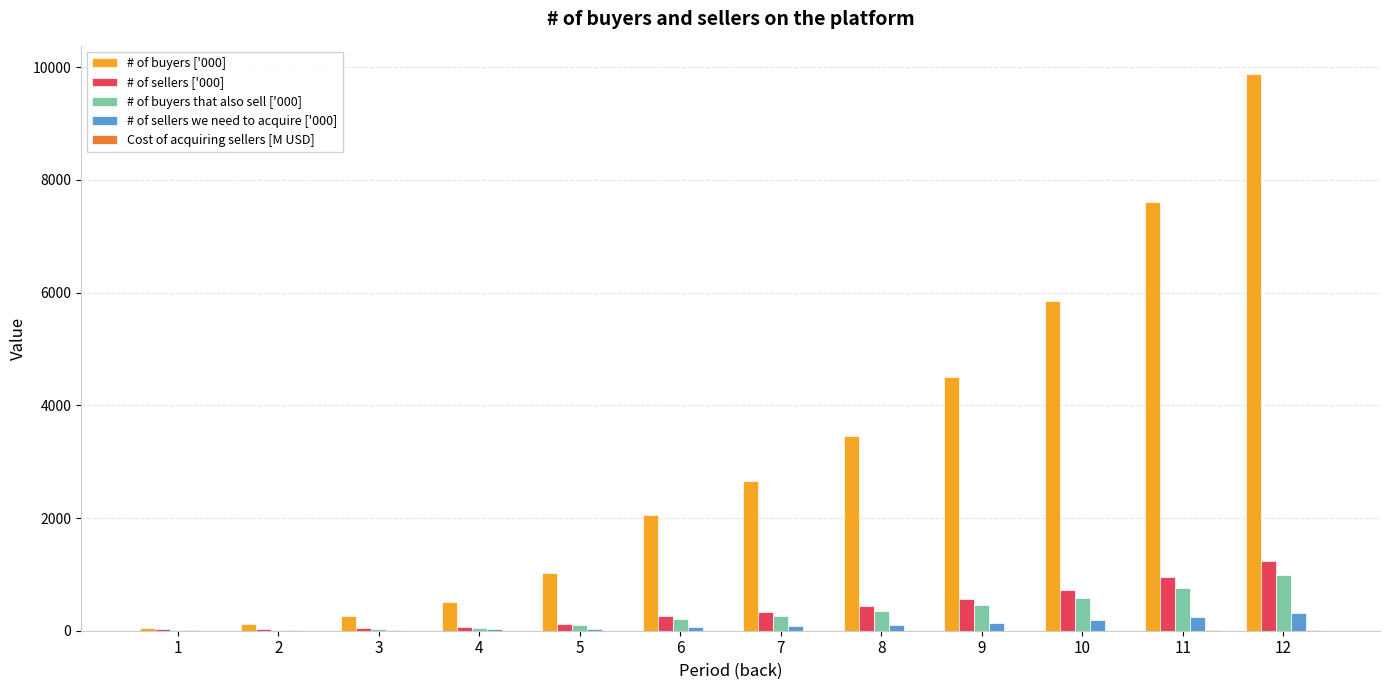

Which series has the largest total across all categories?

# of buyers ['000]